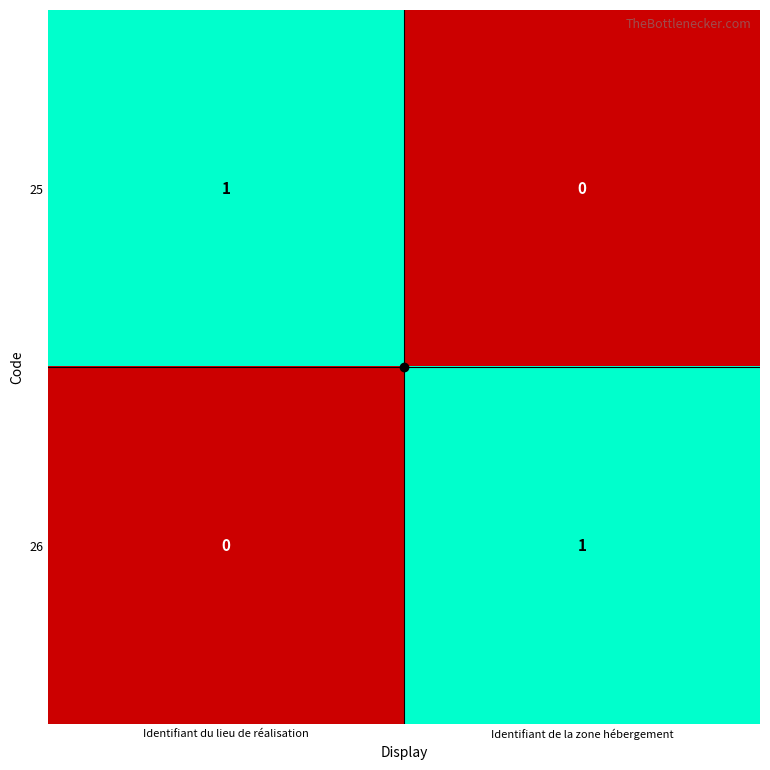

True or false: 25 has a value of 1 at Identifiant du lieu de réalisation.

True